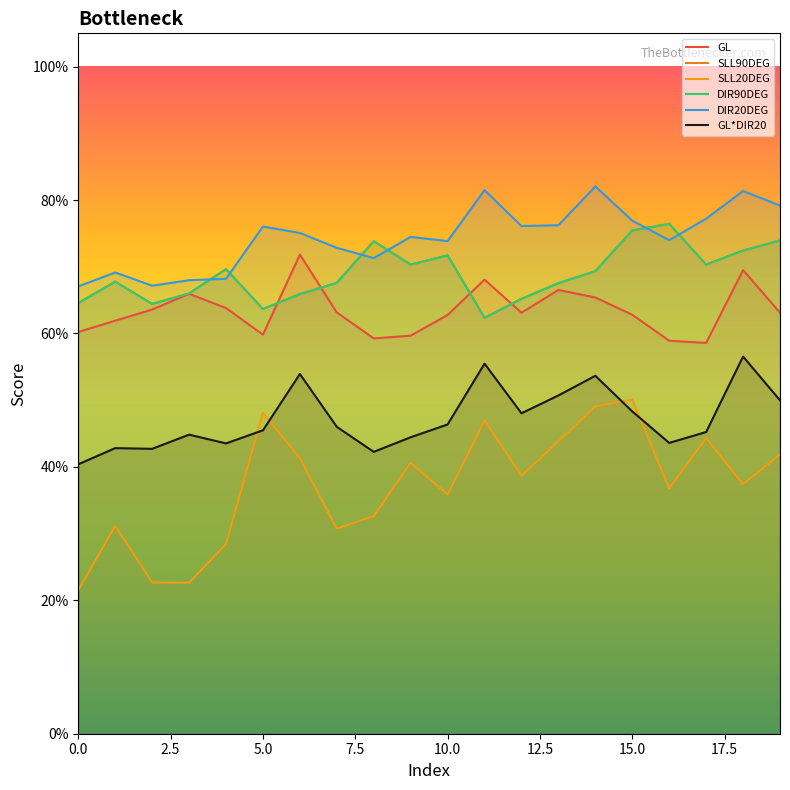

Reading right to left, list all the values displayed in this chart.

GL: 0.6	0.7	0.6	0.6	0.6	0.7	0.7	0.6	0.7	0.6	0.6	0.6	0.6	0.7	0.6	0.6	0.7	0.6	0.6	0.6
SLL90DEG: 0.7	0.7	0.7	0.8	0.8	0.7	0.7	0.7	0.6	0.7	0.7	0.7	0.7	0.7	0.6	0.7	0.7	0.6	0.7	0.6
SLL20DEG: 0.4	0.4	0.4	0.4	0.5	0.5	0.4	0.4	0.5	0.4	0.4	0.3	0.3	0.4	0.5	0.3	0.2	0.2	0.3	0.2
DIR90DEG: 0.7	0.7	0.7	0.8	0.8	0.7	0.7	0.7	0.6	0.7	0.7	0.7	0.7	0.7	0.6	0.7	0.7	0.6	0.7	0.6
DIR20DEG: 0.8	0.8	0.8	0.7	0.8	0.8	0.8	0.8	0.8	0.7	0.7	0.7	0.7	0.8	0.8	0.7	0.7	0.7	0.7	0.7
GL*DIR20: 0.5	0.6	0.5	0.4	0.5	0.5	0.5	0.5	0.6	0.5	0.4	0.4	0.5	0.5	0.5	0.4	0.4	0.4	0.4	0.4